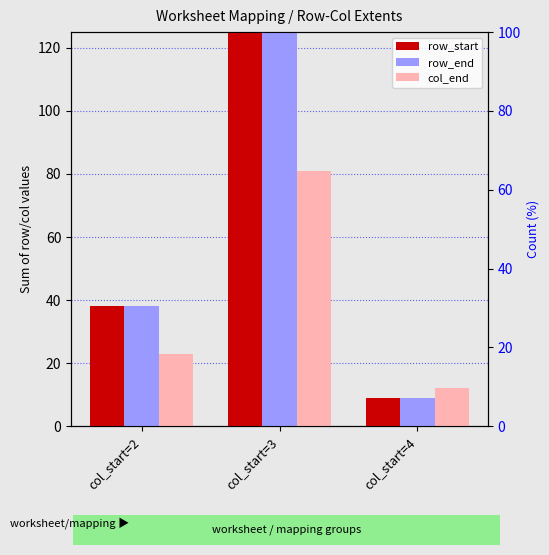

What is the sum of all col_end values?

116